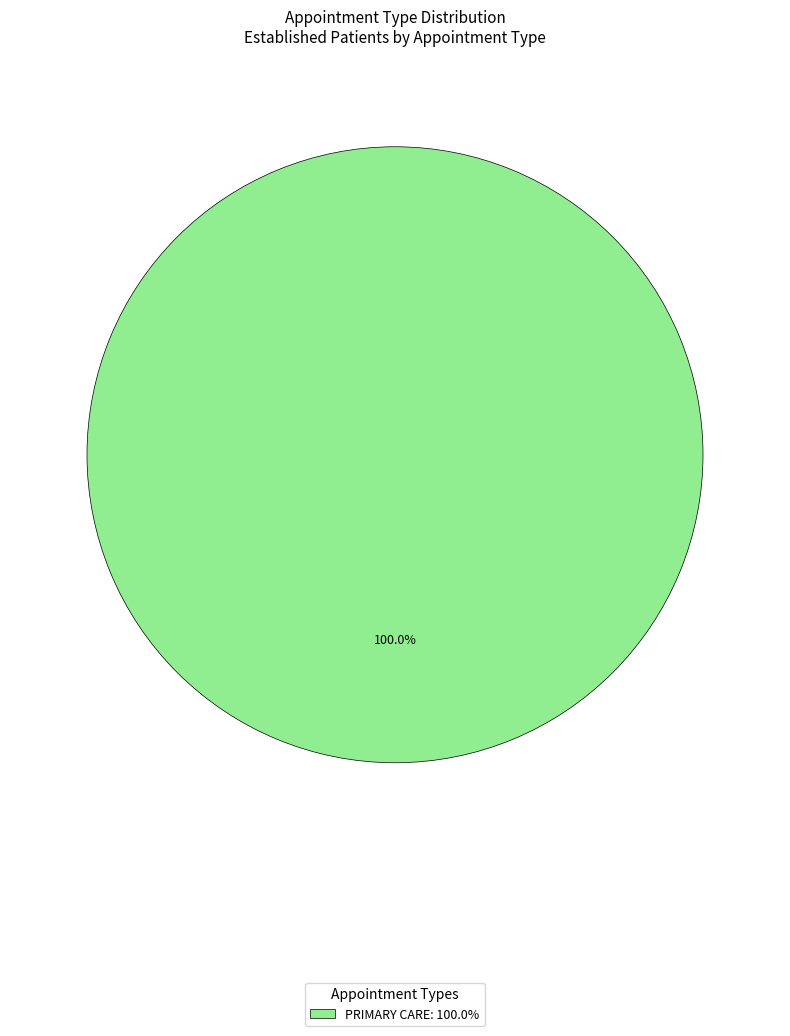

Rank the categories by value from lowest to highest.

PRIMARY CARE: 100.0%